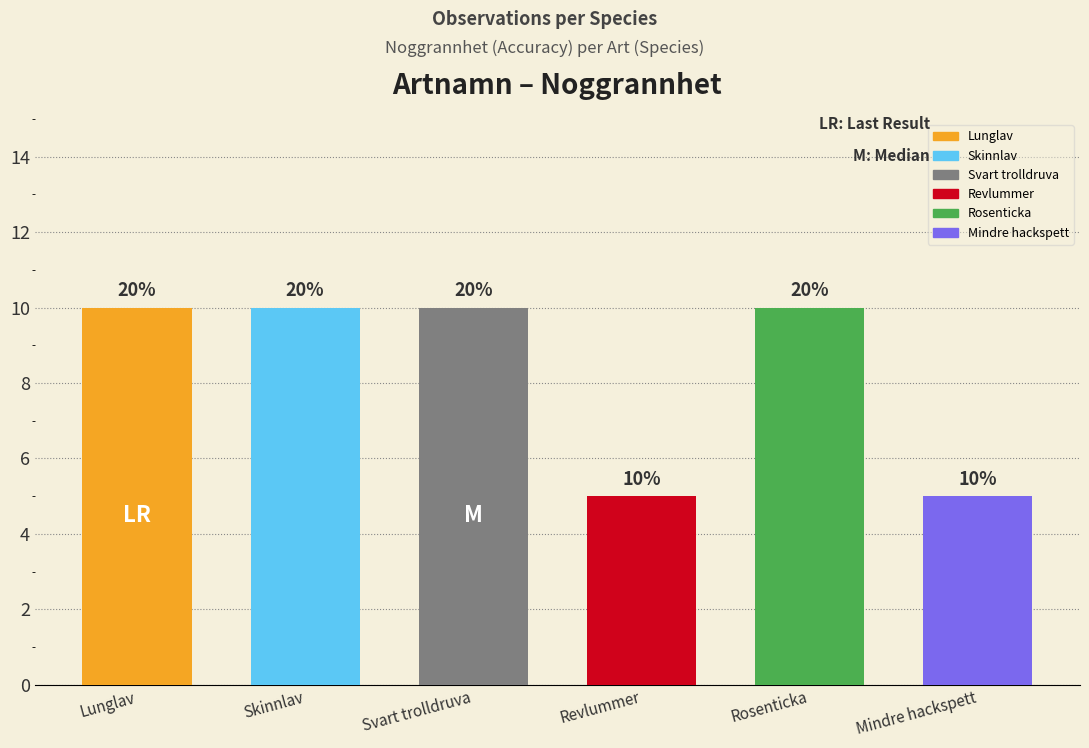

What is the difference between the values at Mindre hackspett and Skinnlav?

5